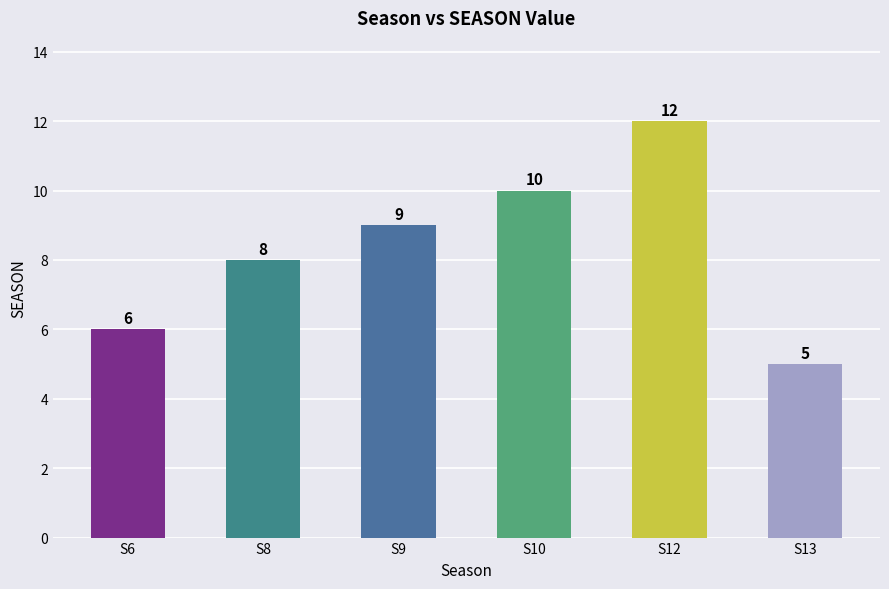

Reading left to right, what are all the values shown in this chart?

6	8	9	10	12	5